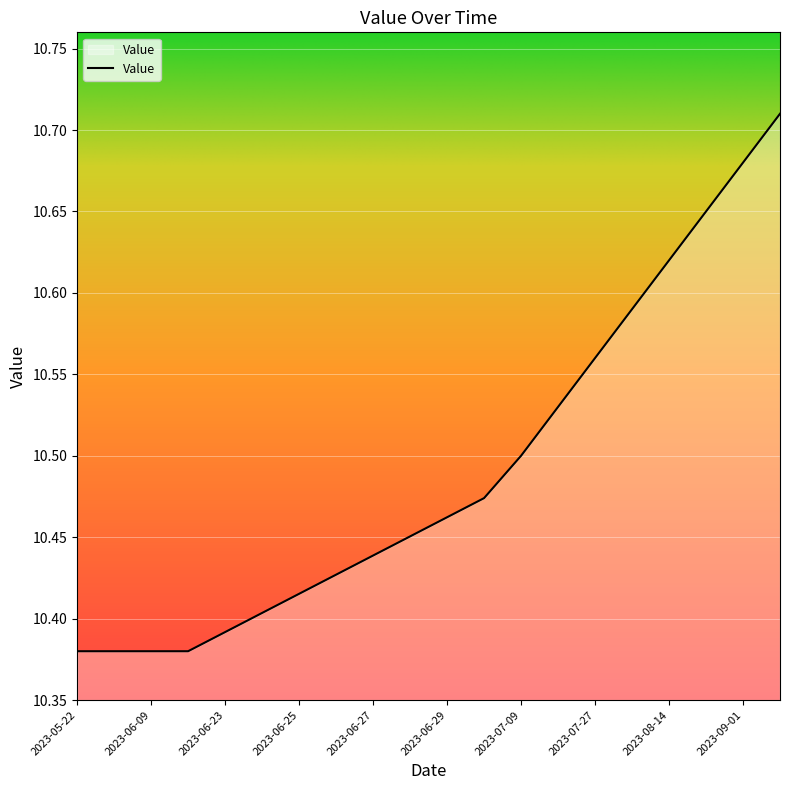

What is the difference between the maximum and minimum values?

0.3